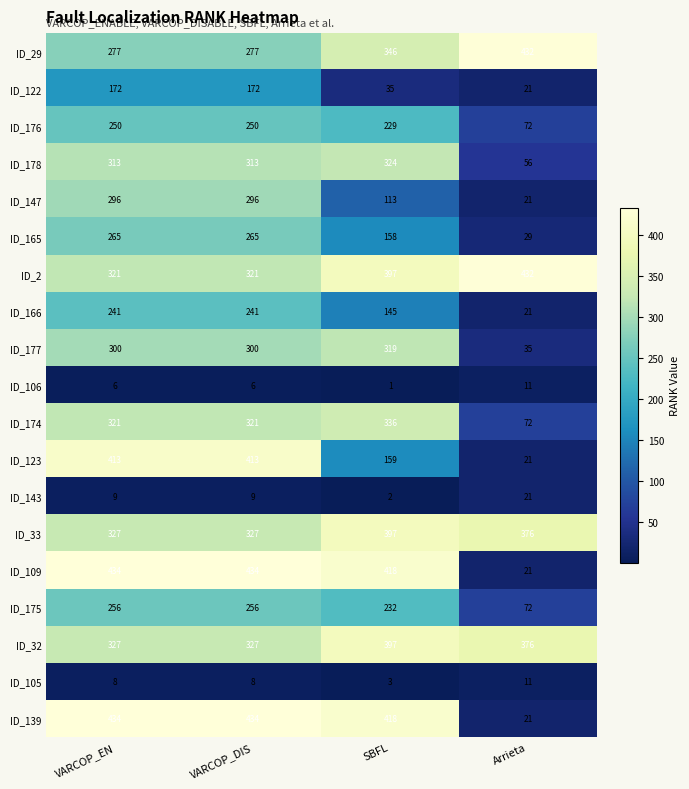

At which label is ID_122 closest to 96?

SBFL